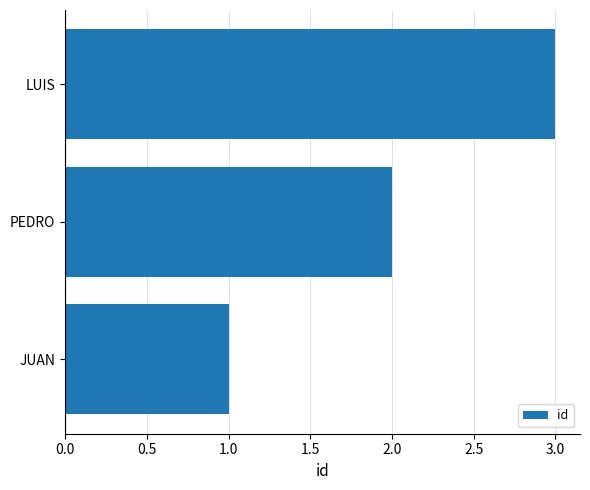

What is the sum of all values?

6